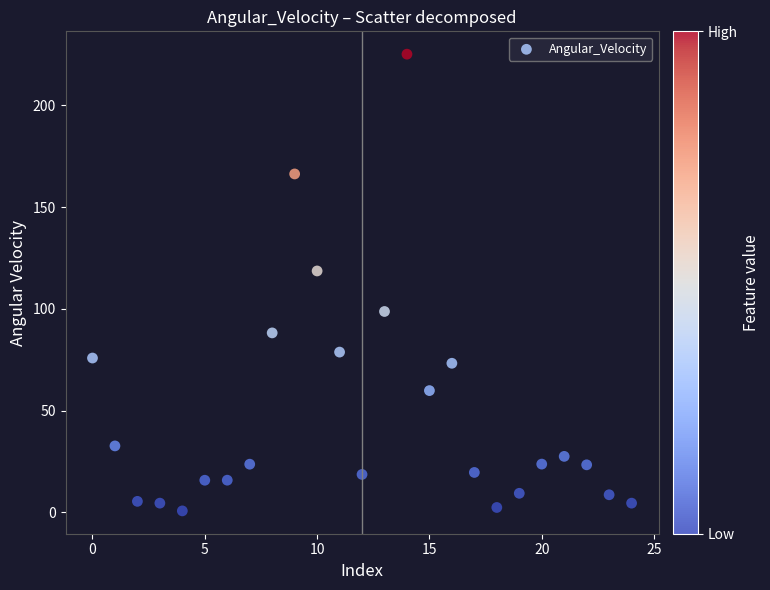

What is the range of Y values (max minus min)?

224.3